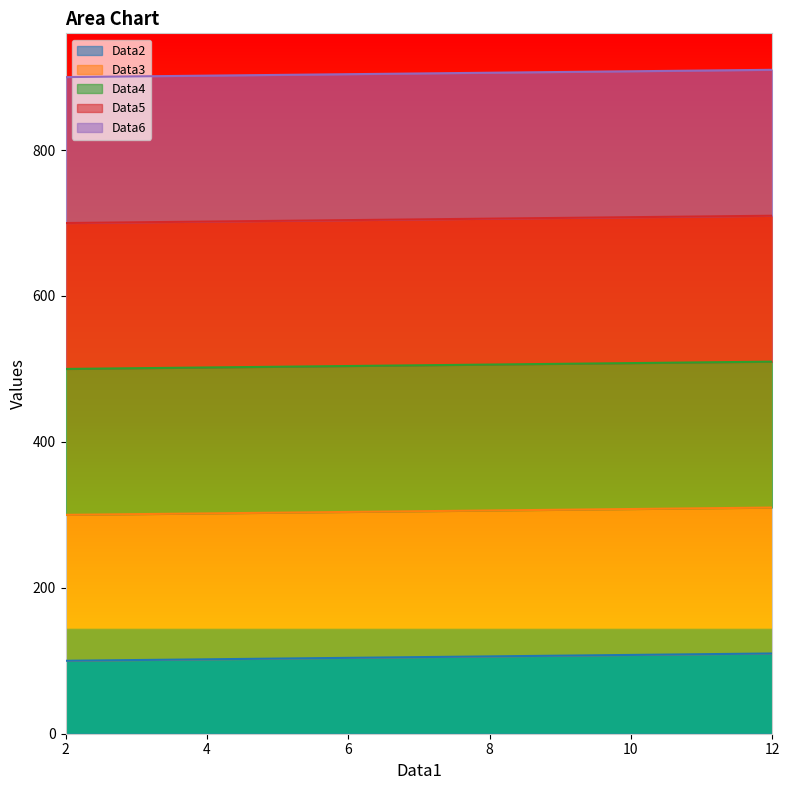

How many lines are shown in the chart?

5